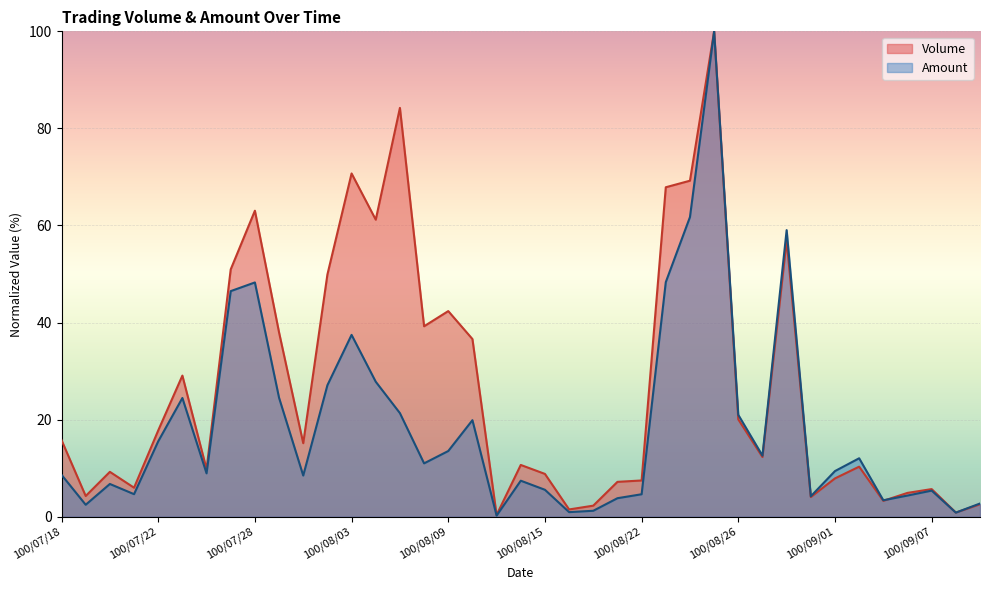

True or false: Volume has more than 1 interior local peaks.

True